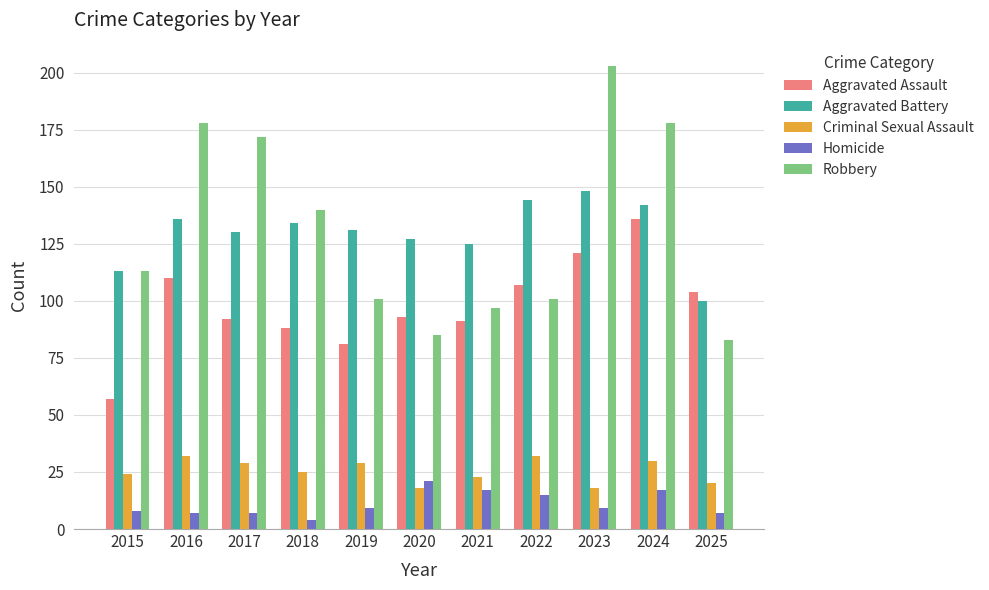

What is the lowest value of the Homicide series?

4